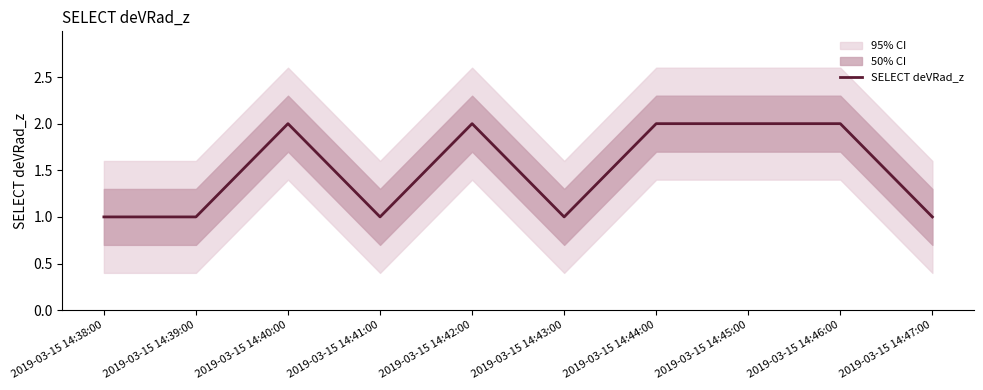

What is the average value?

2